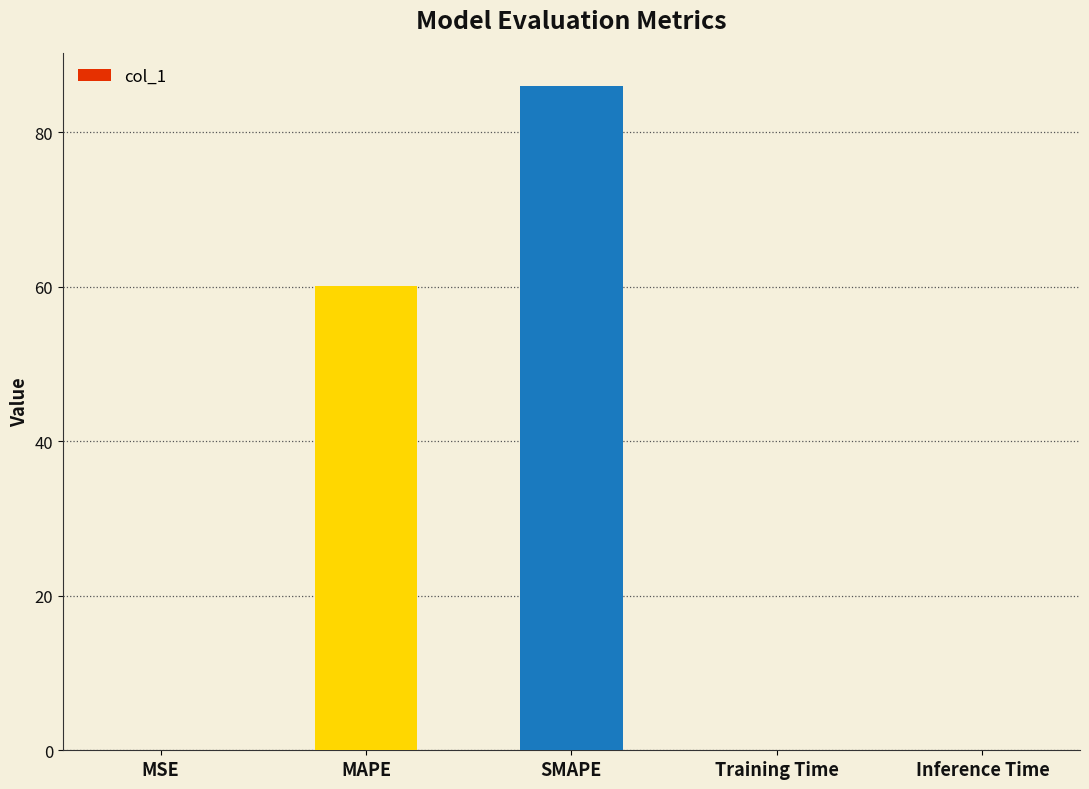

True or false: the data shows 55.5 at SMAPE.

False